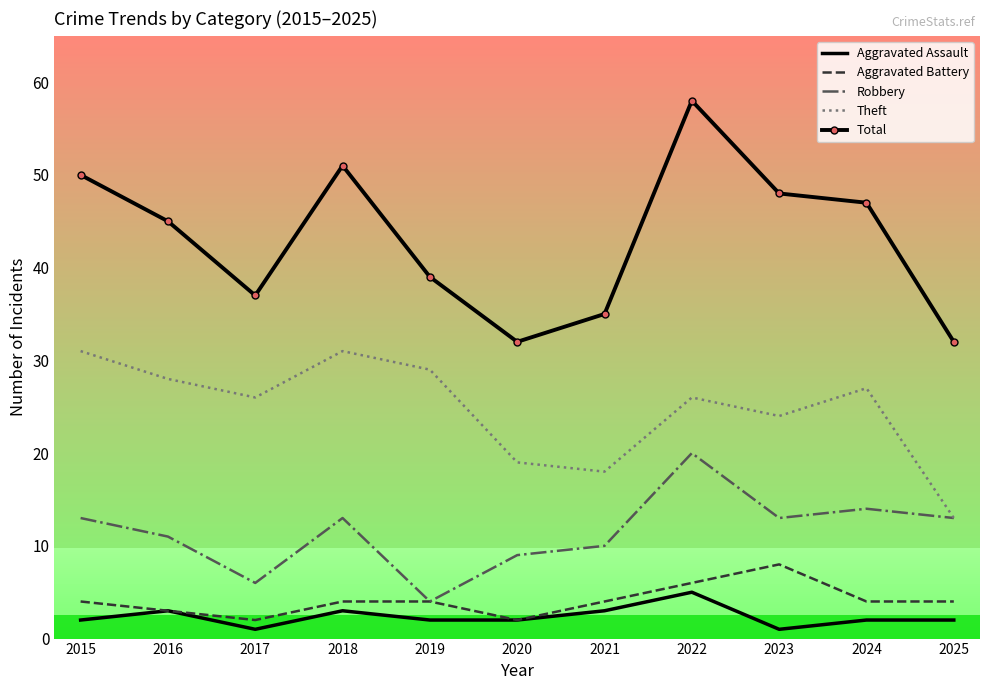

What is the highest value of the Total series?

58